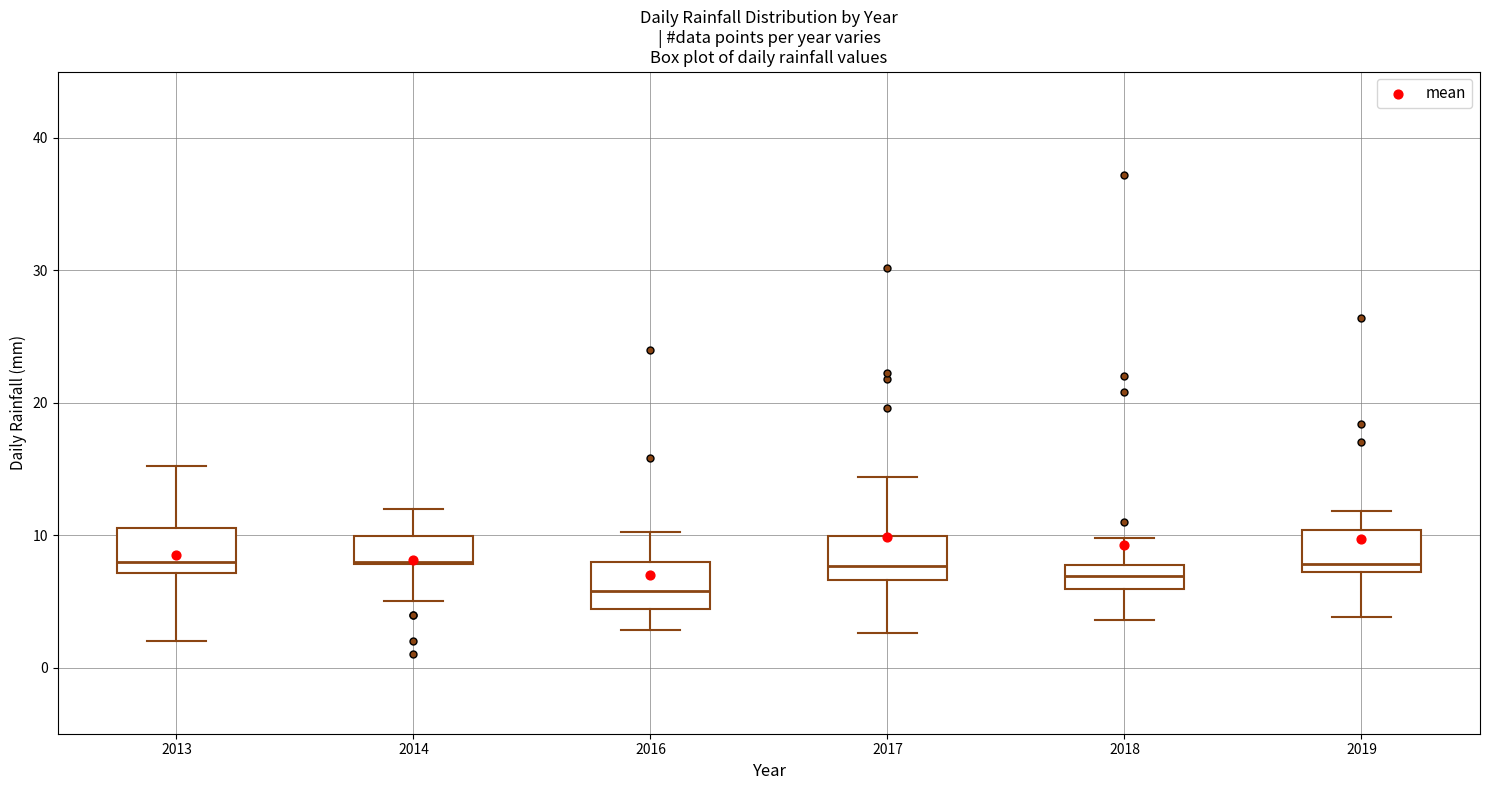

Reading left to right, transcribe this box plot: for each box, give where its median line is, the range the box spans, and where its two whiskers end, as read against the y-axis. The values are not printed on the chart, so give them approximately, as read against the axis.

2013: median 8, box 7 to 11, whiskers 2 to 15
2014: median 8, box 8 to 10, whiskers 5 to 12
2016: median 6, box 4 to 8, whiskers 3 to 10
2017: median 8, box 7 to 10, whiskers 3 to 14
2018: median 7, box 6 to 8, whiskers 4 to 10
2019: median 8, box 7 to 10, whiskers 4 to 12